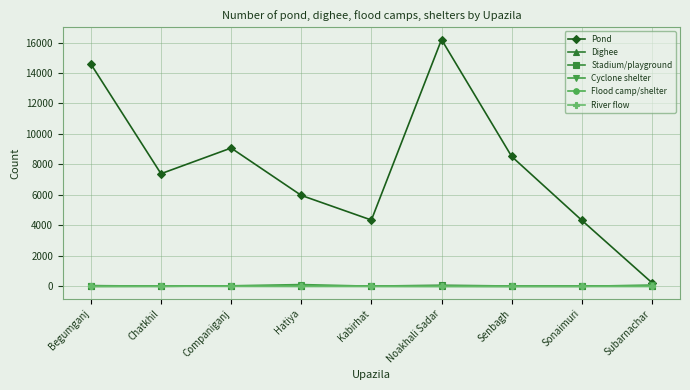

How many categories are shown in the chart?

9